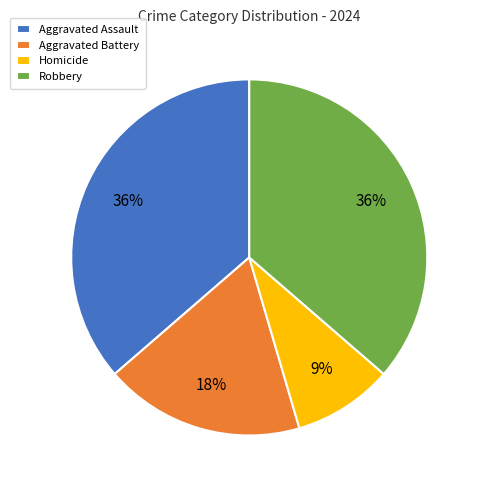

To the nearest percent, what is the difference between the Aggravated Battery and Aggravated Assault slice percentages?

18%